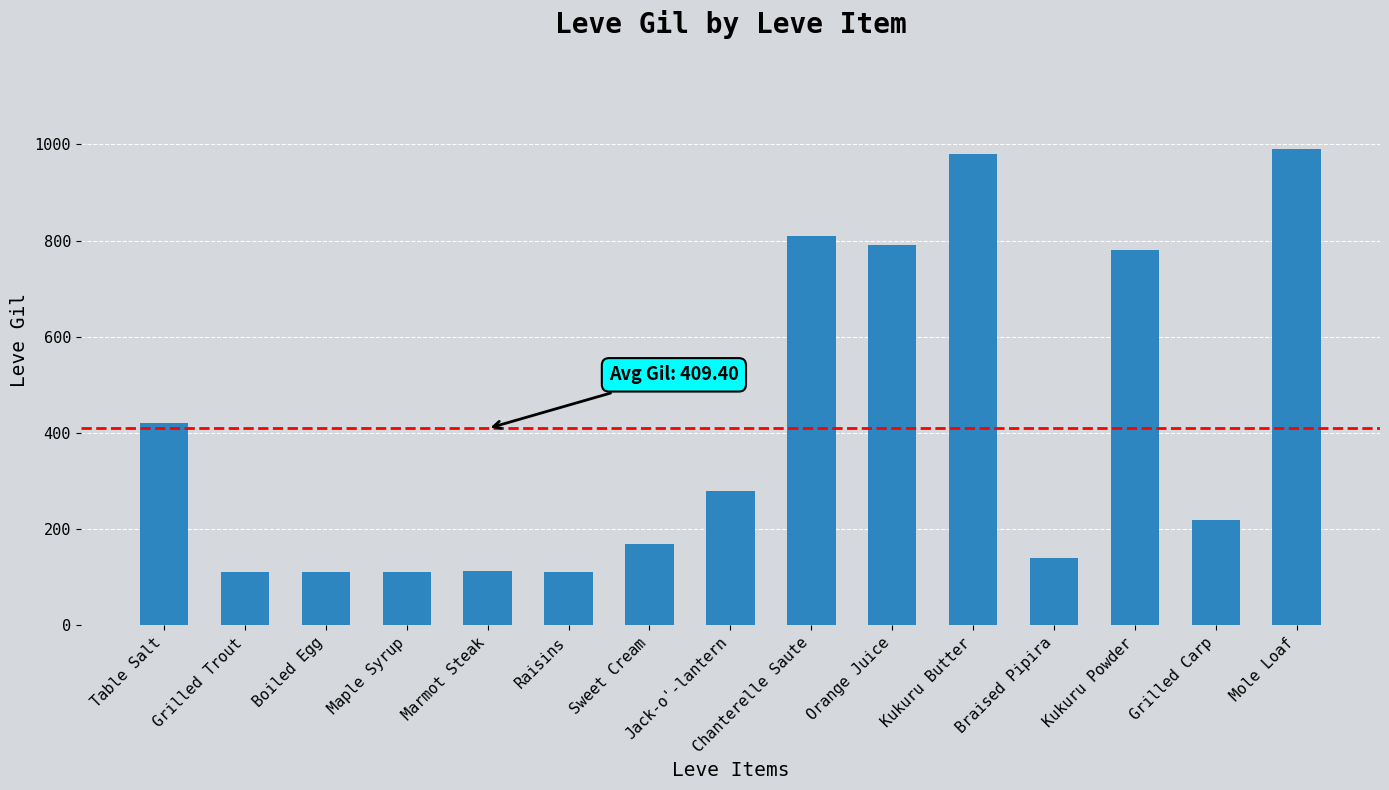

What is the change in value from Orange Juice to Mole Loaf?

+200